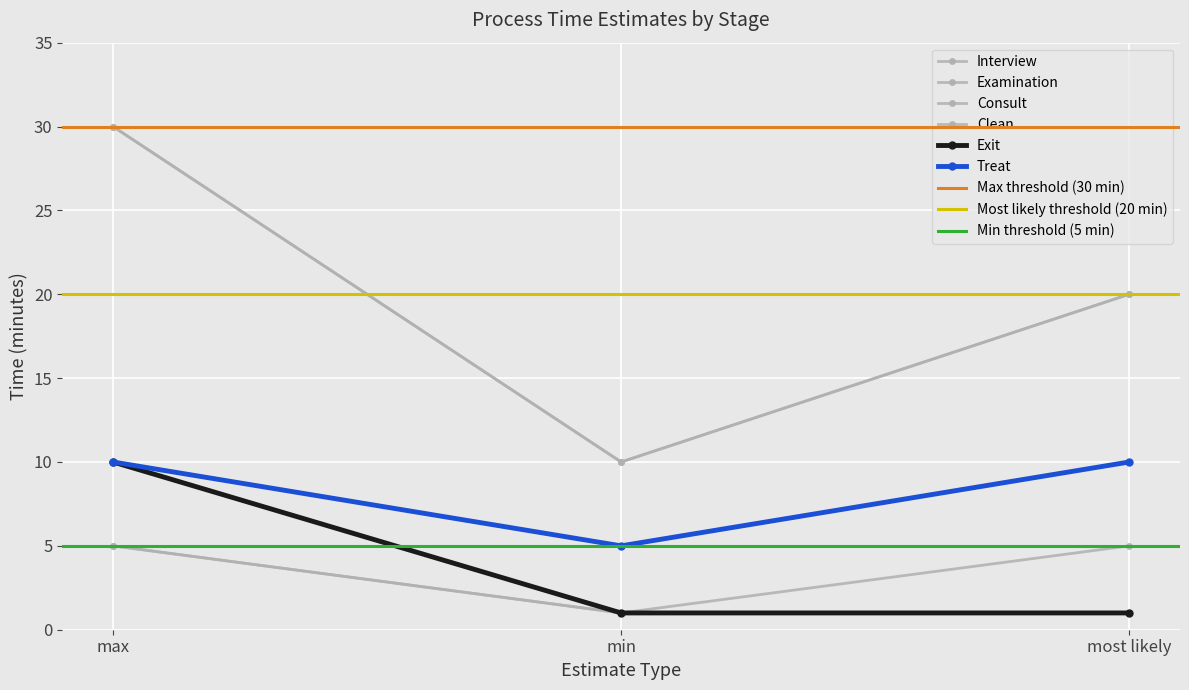

What is the maximum value shown in the chart?

30